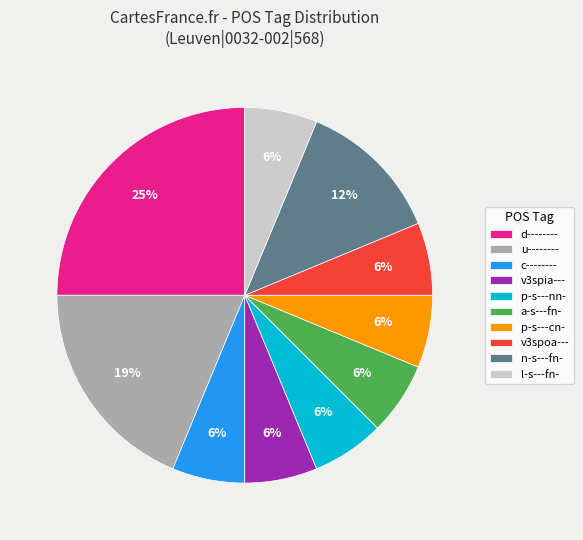

Is it true that v3spoa--- is 6% of the pie?

True